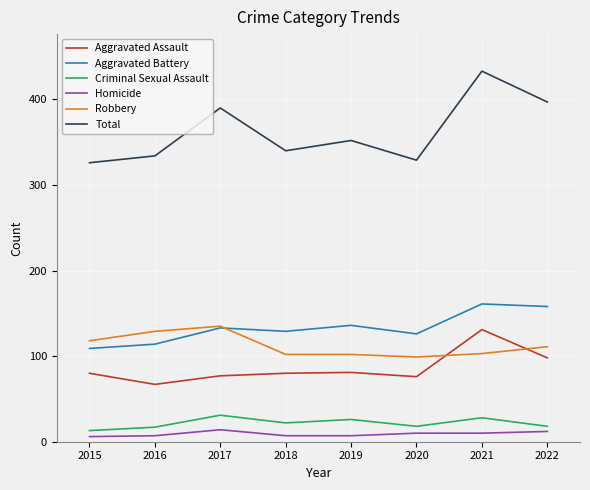

True or false: Aggravated Assault and Criminal Sexual Assault cross at least once.

False